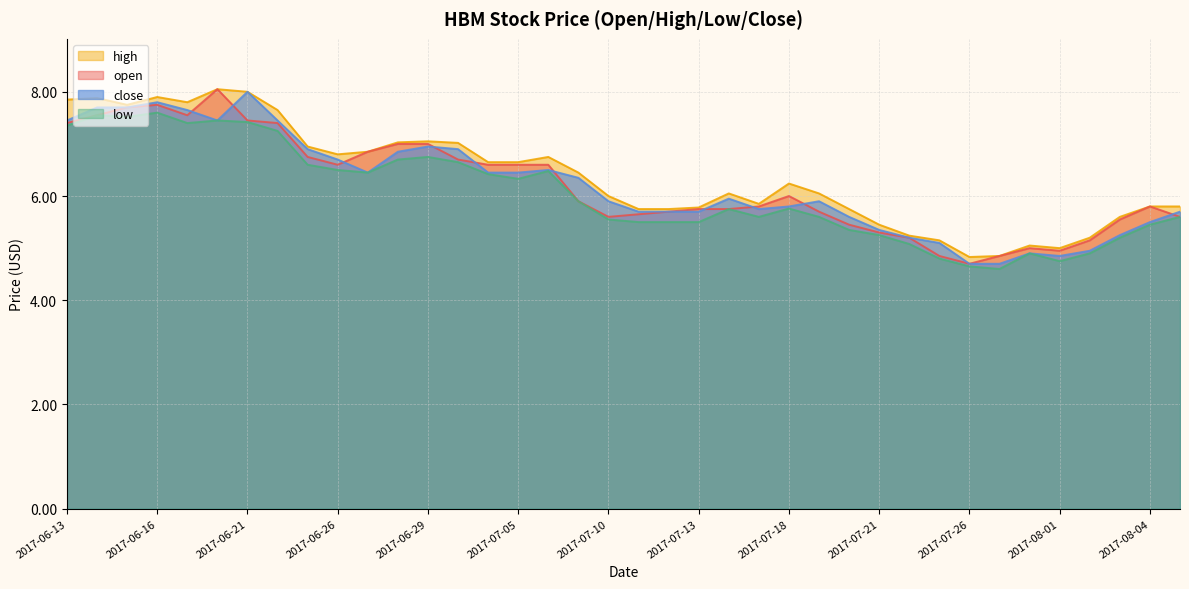

What is the maximum value for open?

8.1